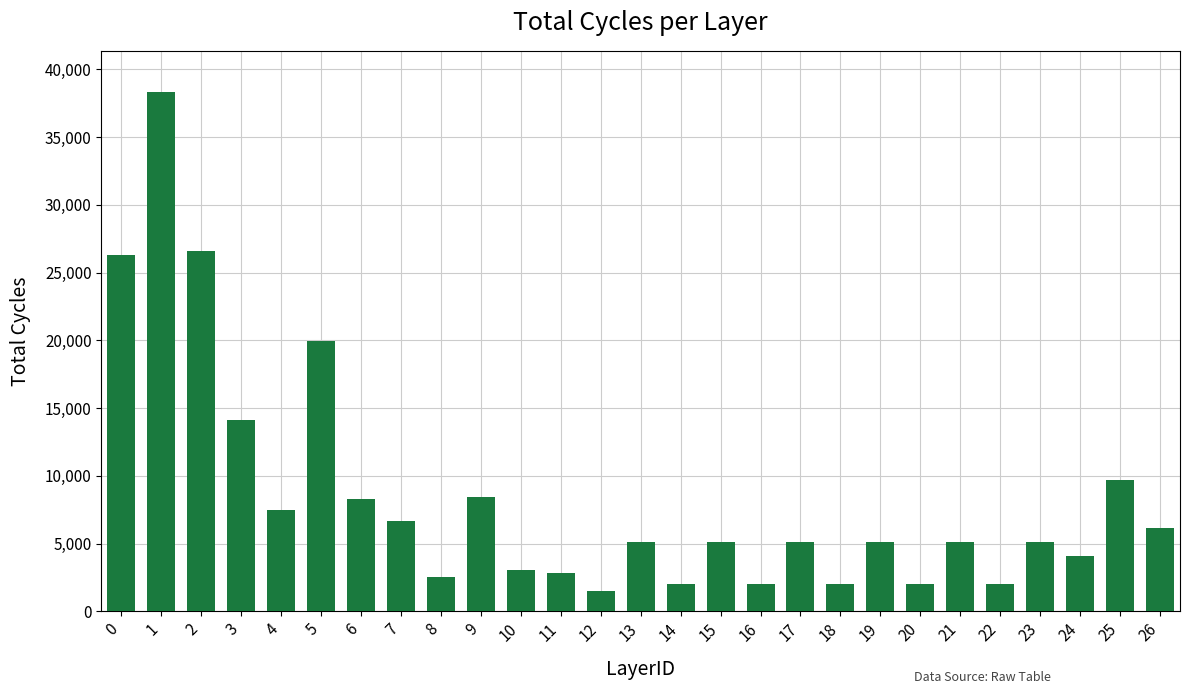

Which category has the lowest value across all series?

12